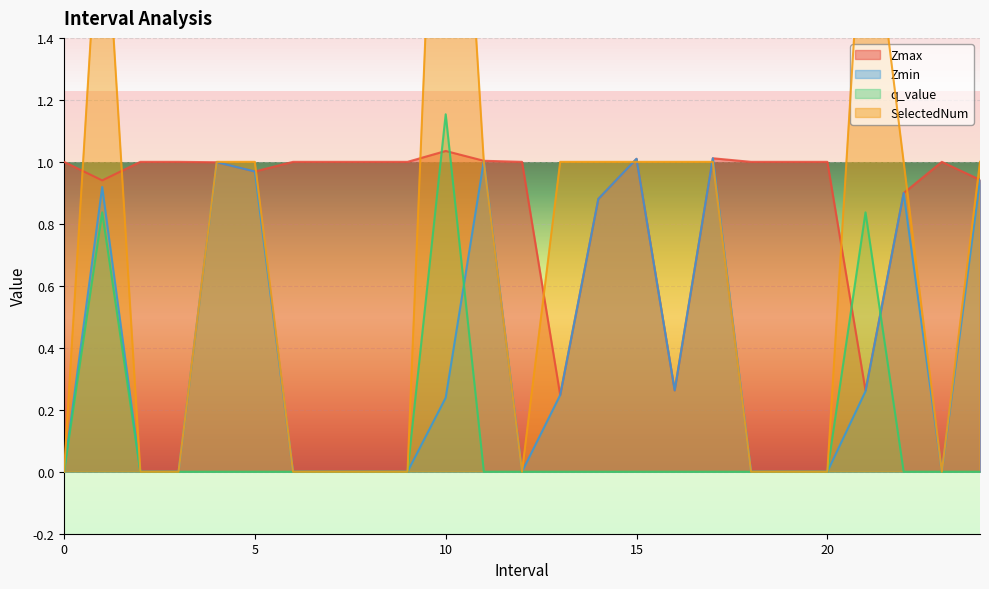

True or false: q_value has a value of 0.8 at 1.0.

True